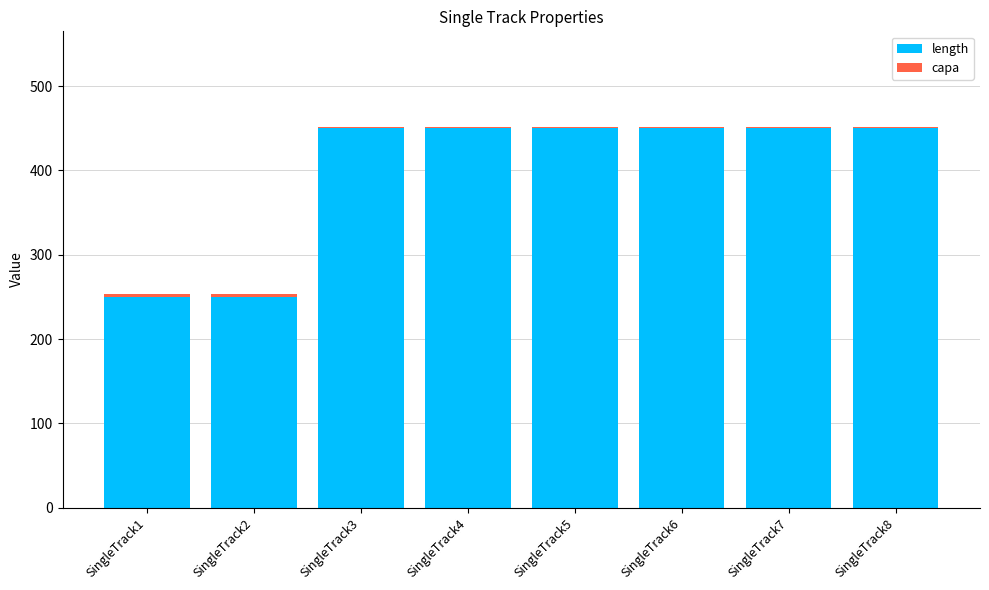

Are the bars horizontal?

No